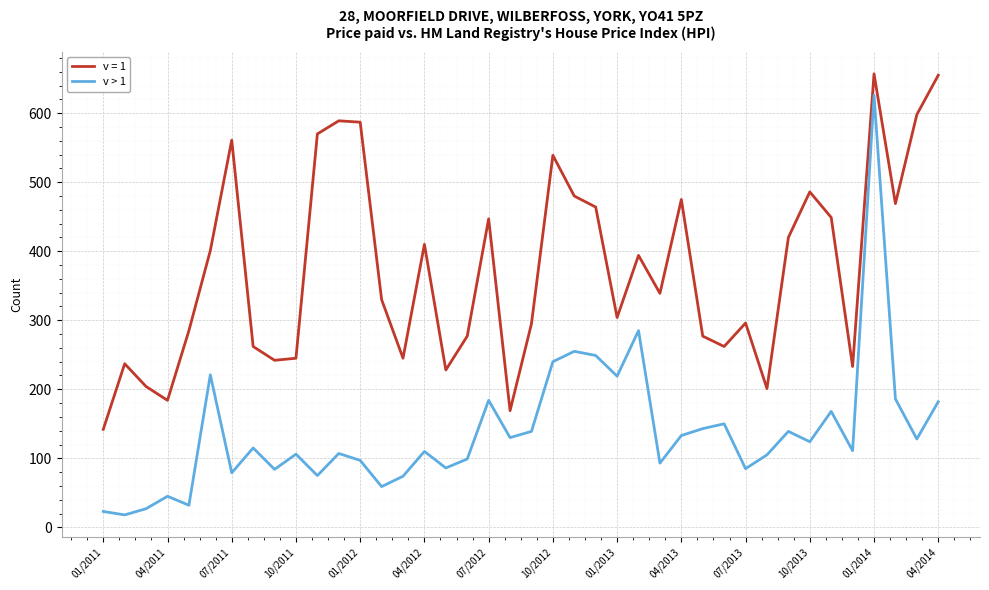

What is the lowest value of the v = 1 series?

142